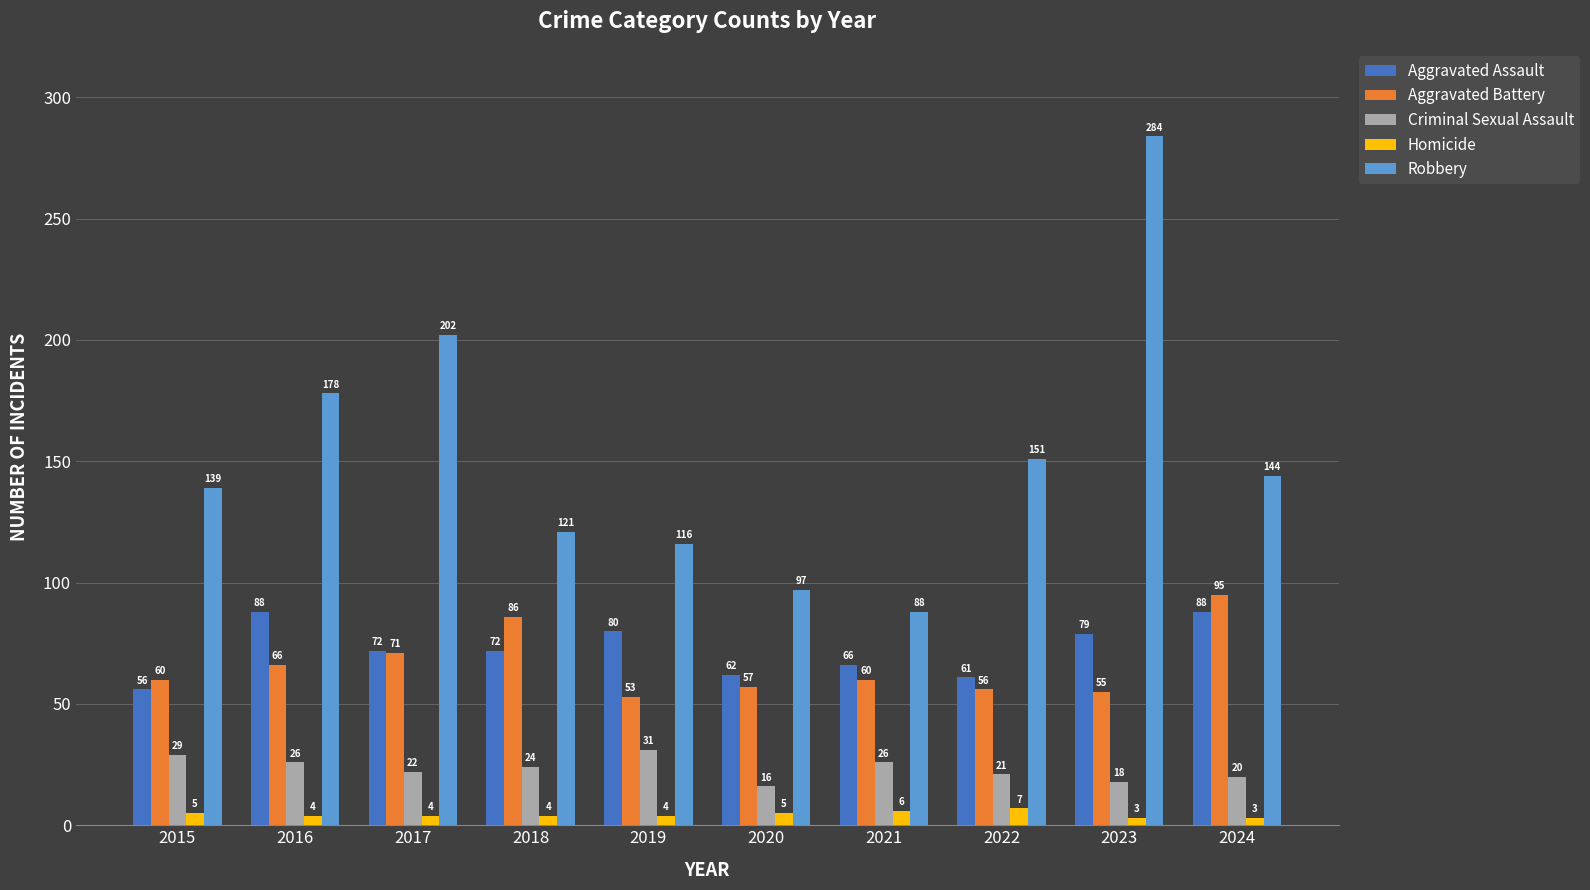

The value of Aggravated Battery at 2018 is 86. True or false?

True